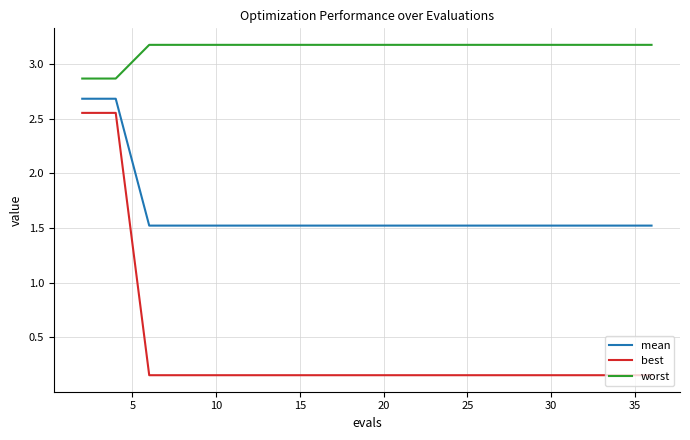

Which series has the widest spread of values?

best